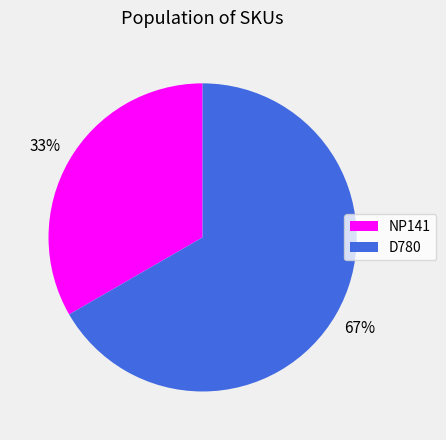

To the nearest percent, what portion does D780 represent?

67%